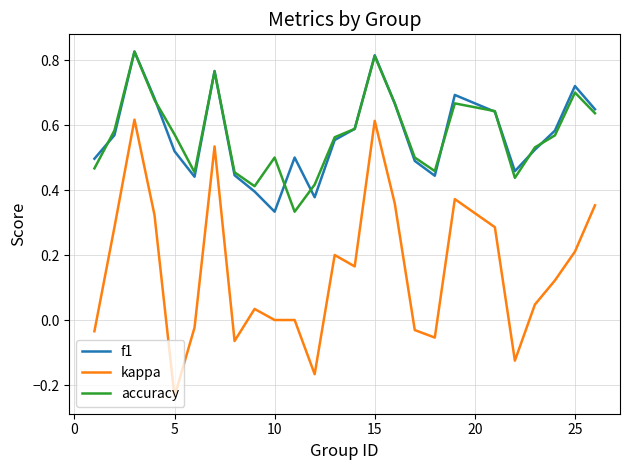

What is the difference between the maximum and minimum values in the kappa series?

0.9